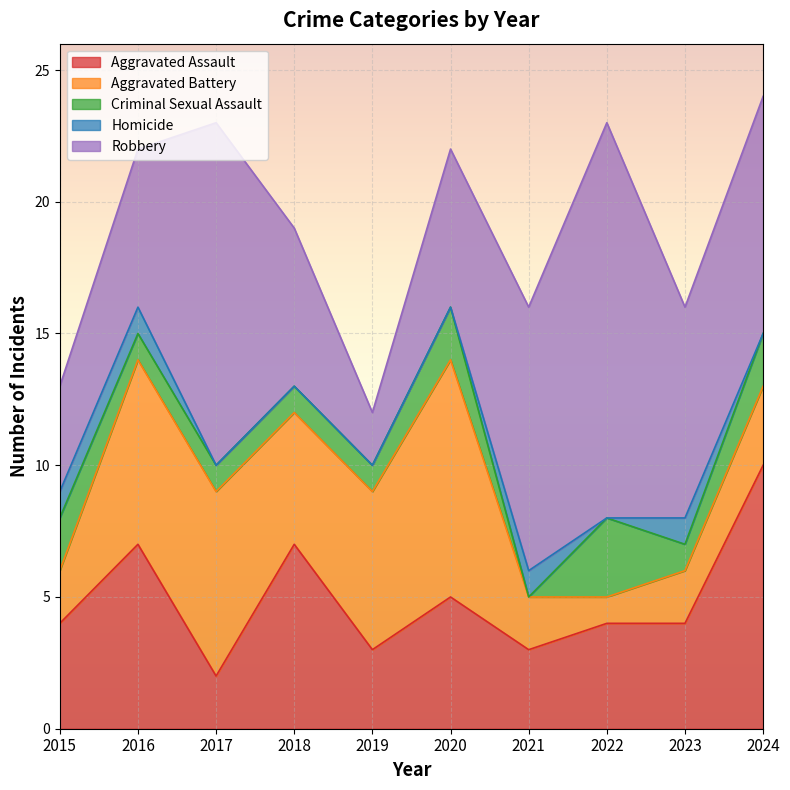

What is the difference between the second highest and second lowest values in the Aggravated Battery series?

5